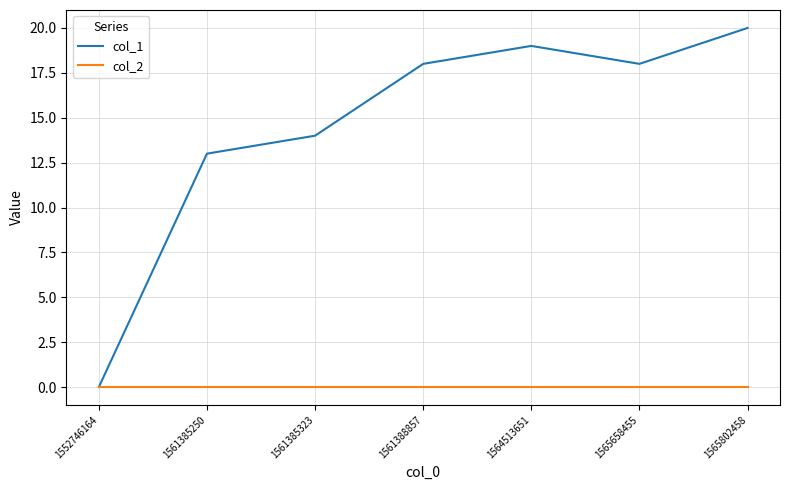

What are all the series names shown in the legend?

col_1, col_2